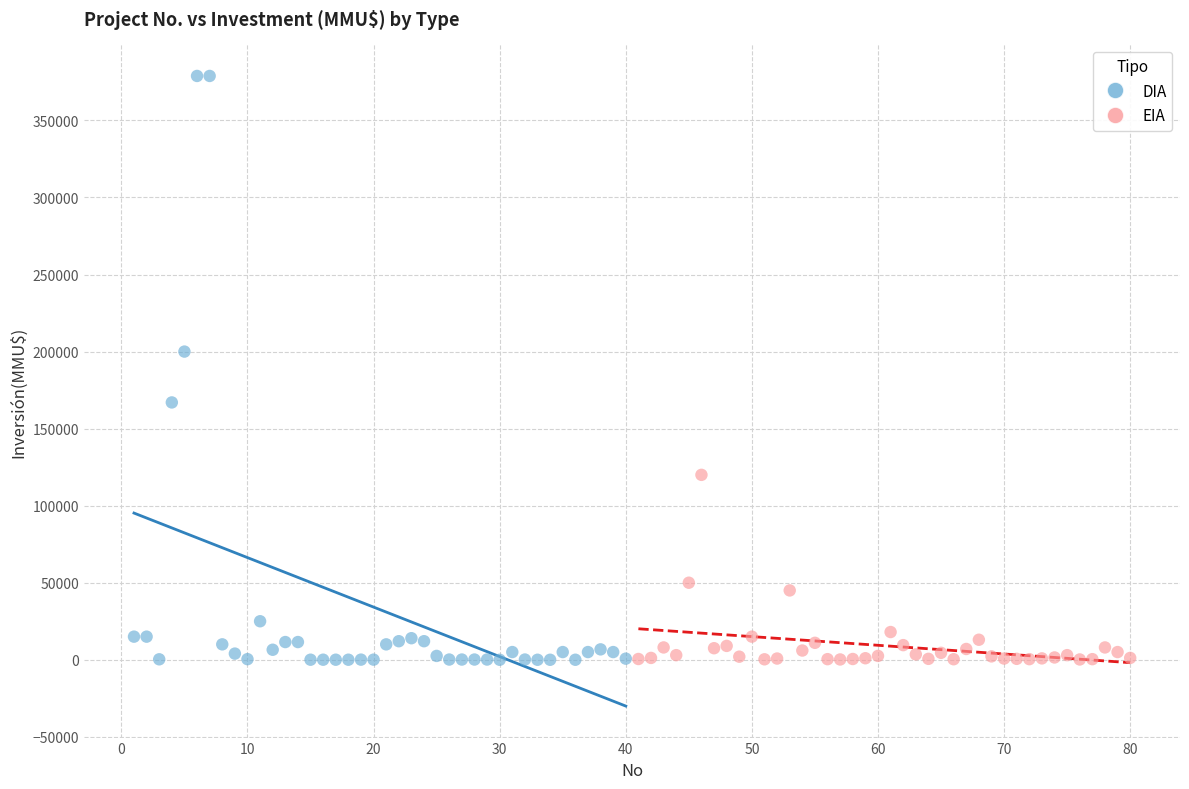

Which series has the largest Y range (max minus min)?

DIA